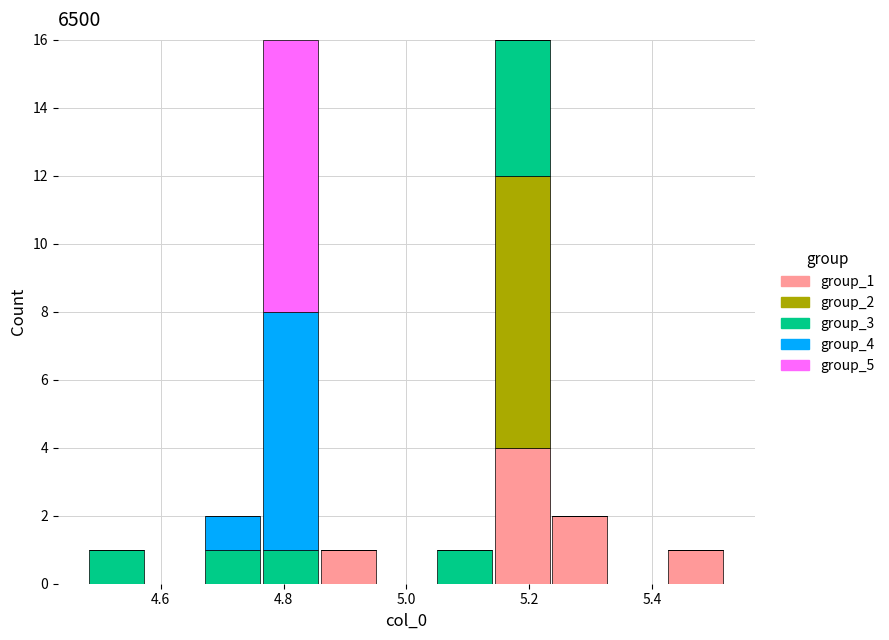

What is the total height of the stacked bar covering 4.76 to 4.86 on the x-axis? Neither the bar edges nor the heights are printed on the chart, so give them approximately, as read against the axes.

16